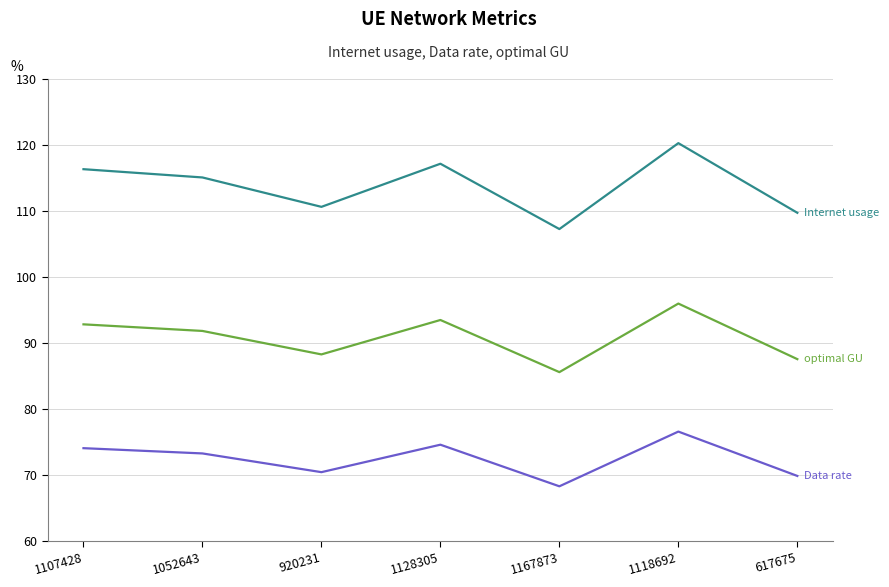

What is the spread (max minus min) of values at 1107428?

42.2